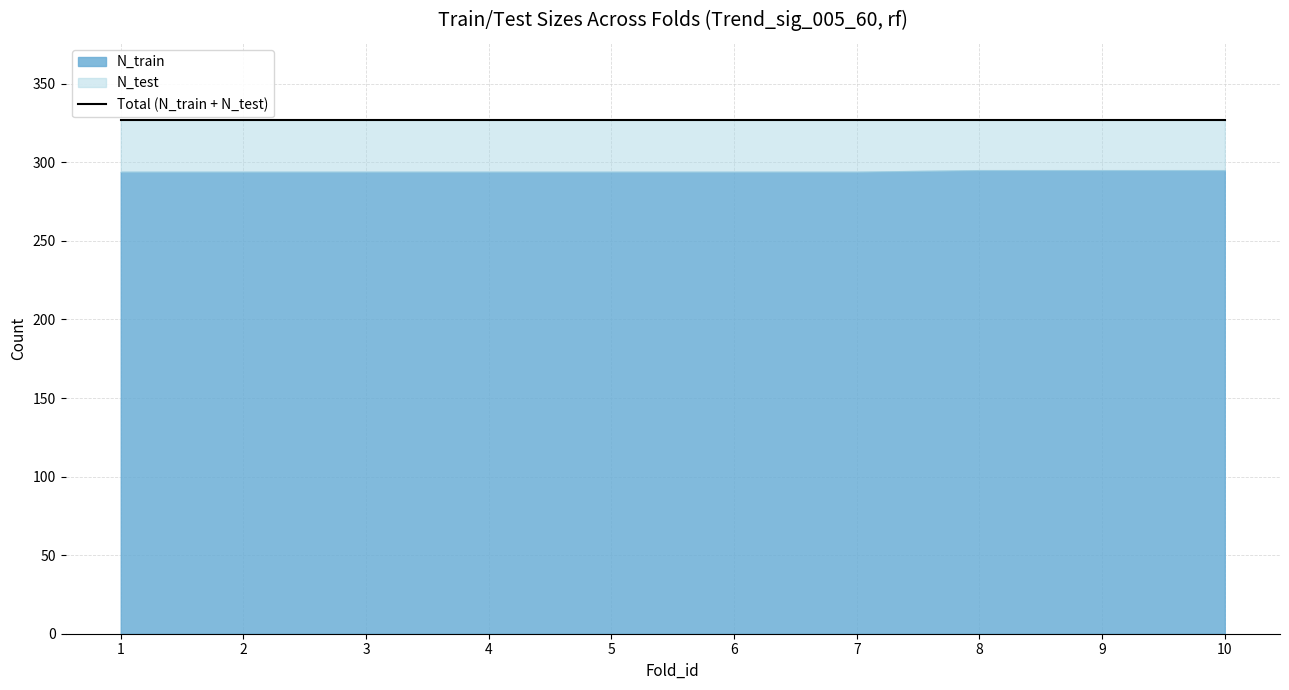

What is the minimum value for N_test?

32